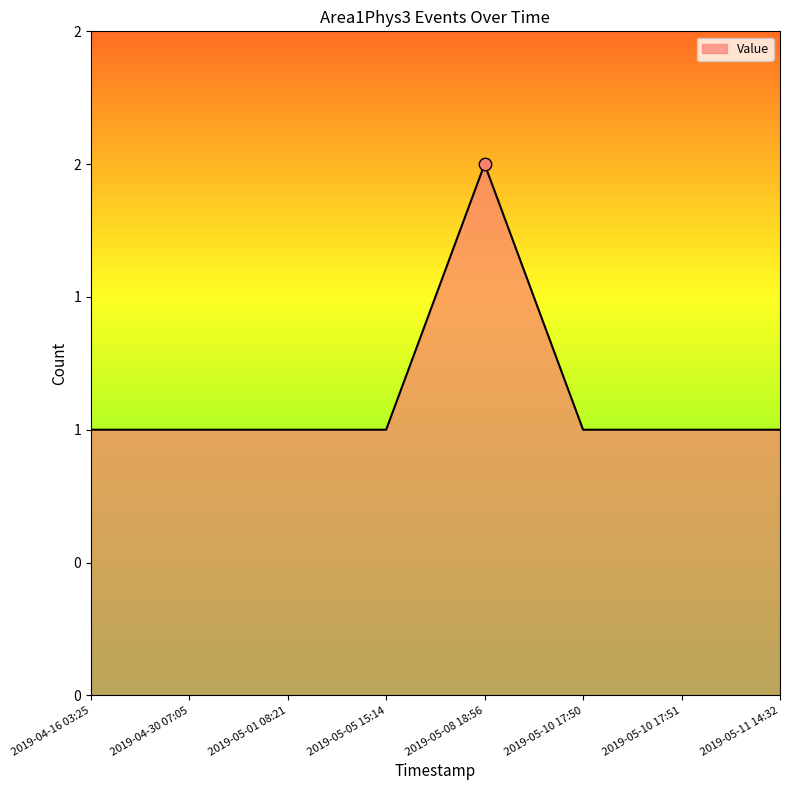

Which has a higher value, 2019-05-01 08:21 or 2019-05-10 17:50?

2019-05-01 08:21